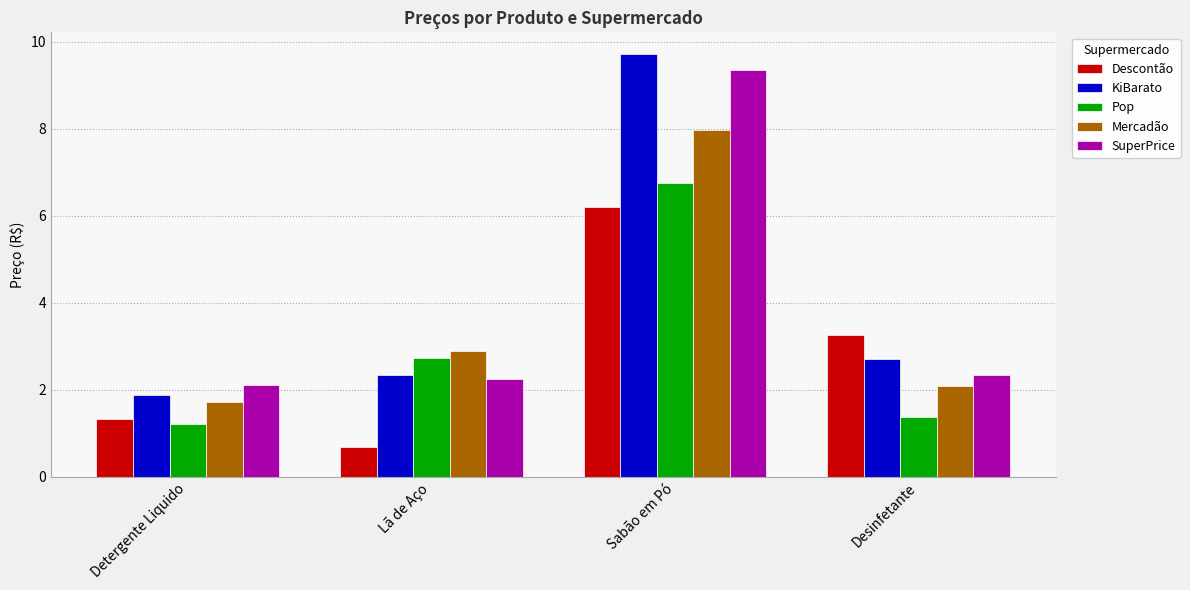

What position from the left is Sabão em Pó?

3